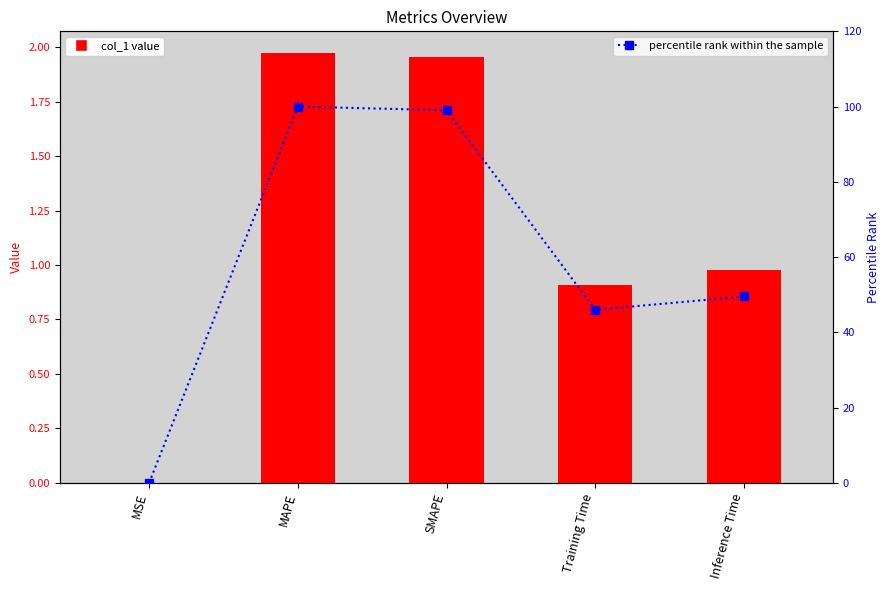

What is the value of the percentile rank within the sample bar at the 2nd from the left?

100.0